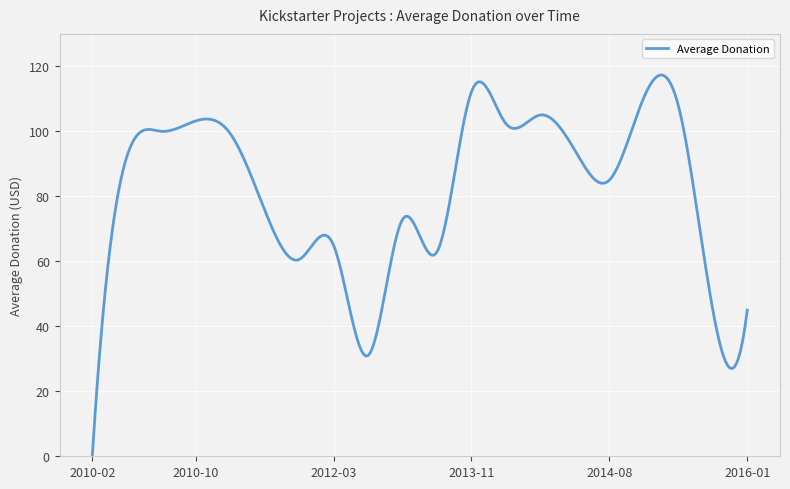

What is the difference between the maximum and minimum values?

117.3